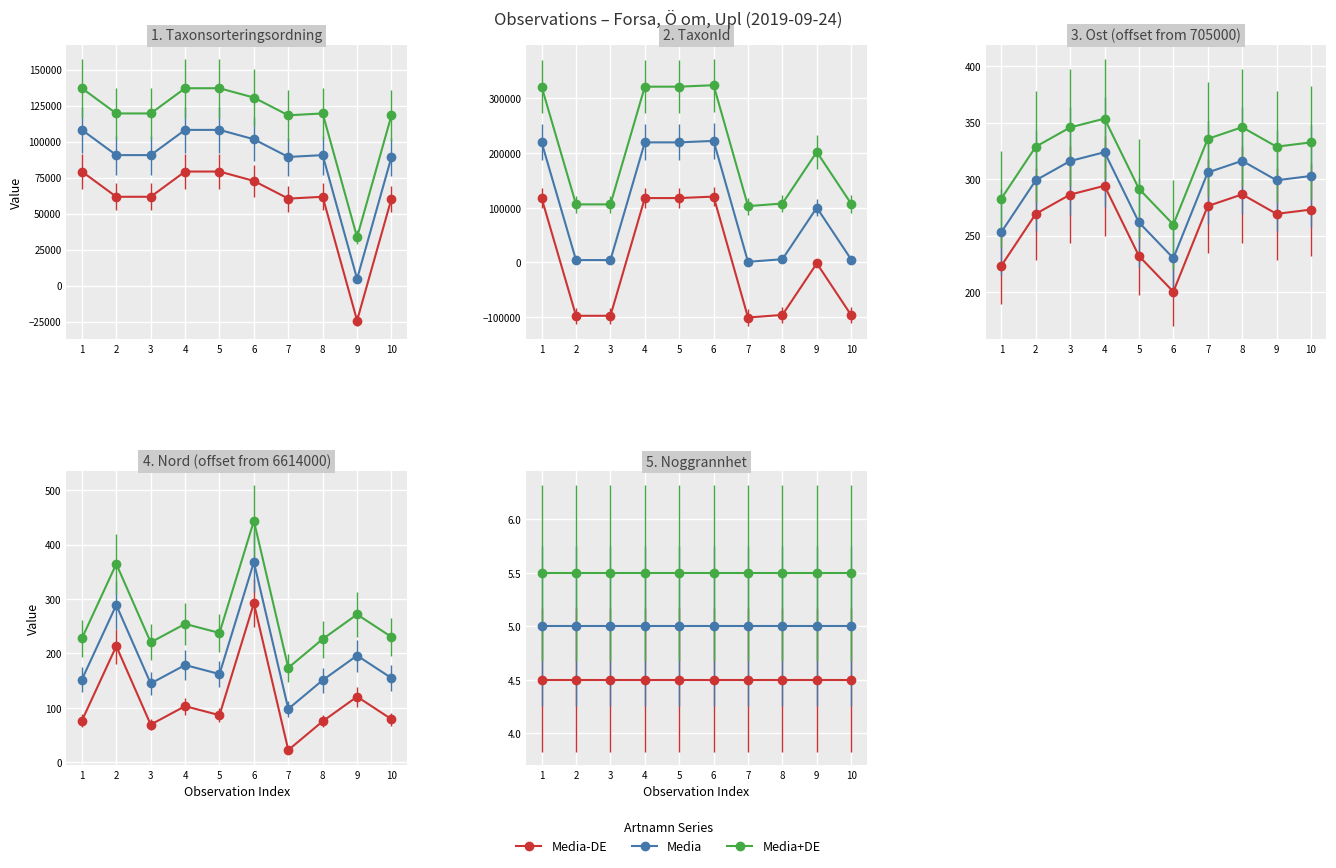

How many data points does each series have?

10